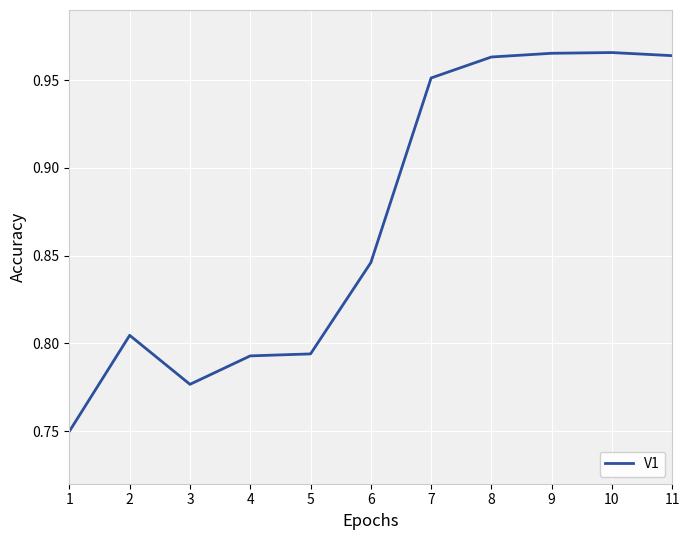

What is the sum of all values?

9.6